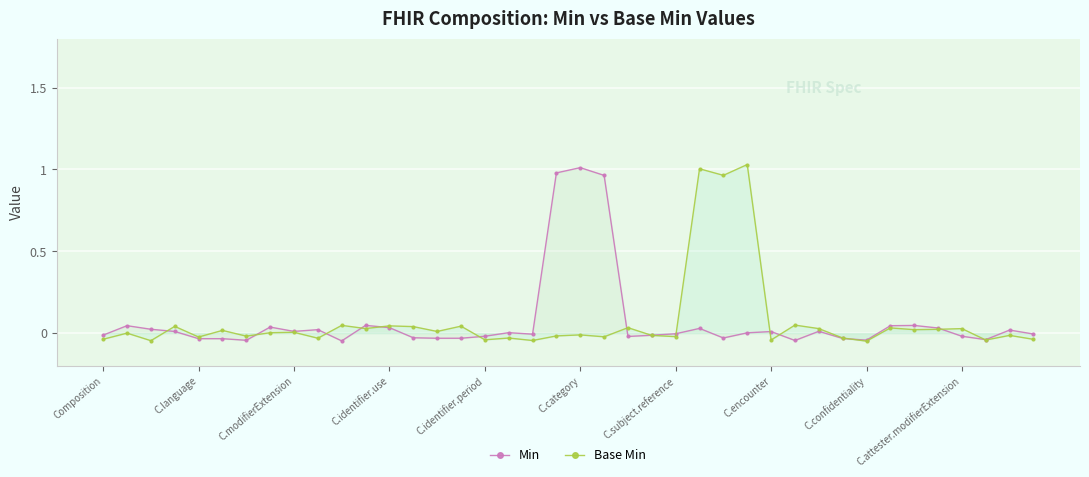

How many data points in Base Min are above 0?

20